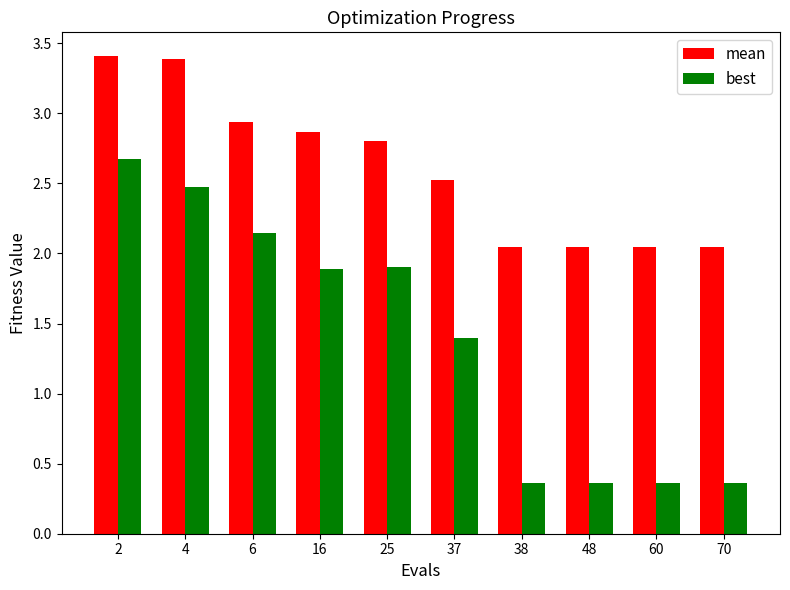

What is the sum of the mean values at 37 and 60?

4.6